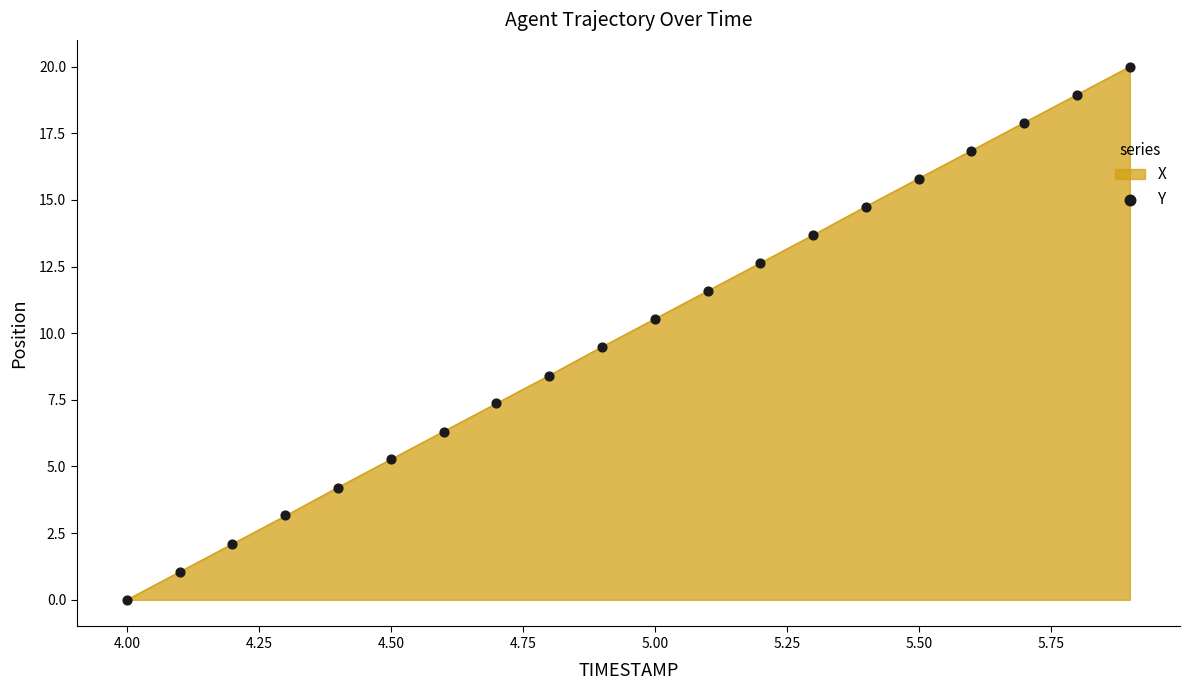

At which label does X first exceed 10?

5.00